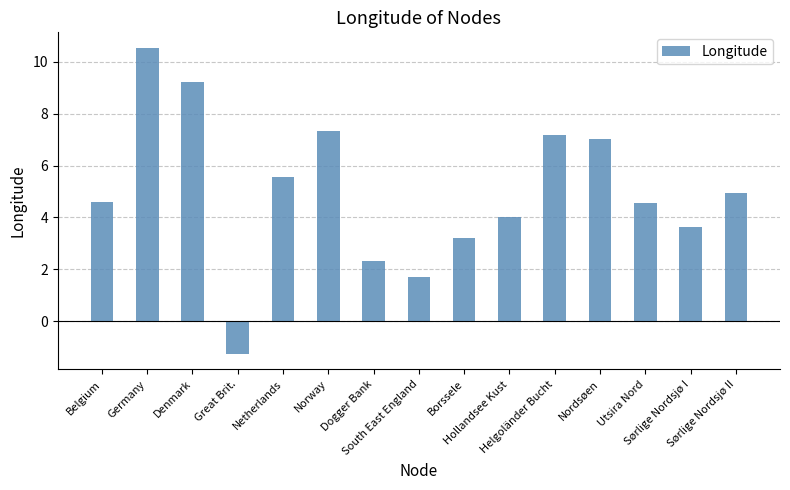

What is the approximate value at Norway?

7.3